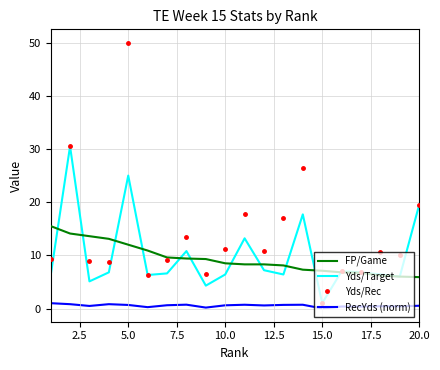

Which series has the widest spread of values?

Yds/Rec